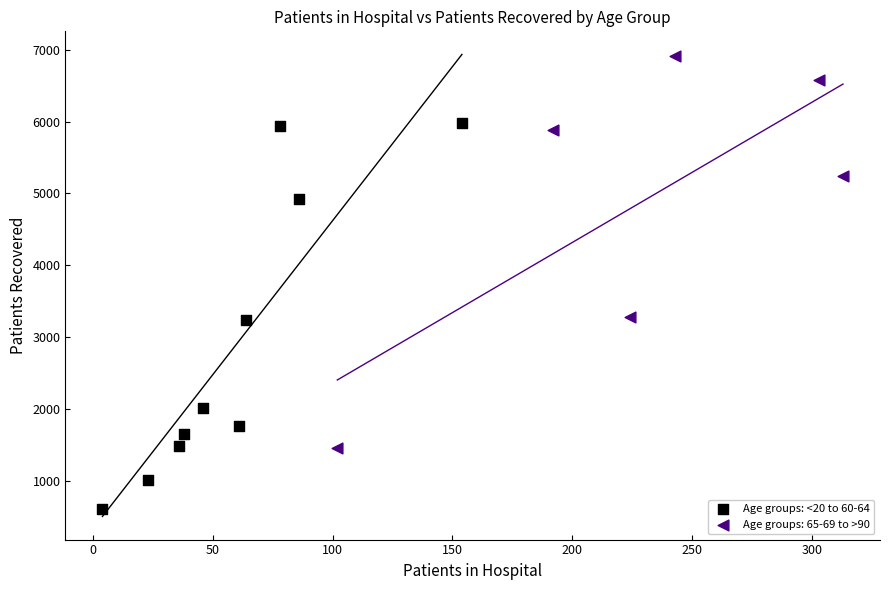

Which series contains the highest Y value?

Age groups: 65-69 to >90